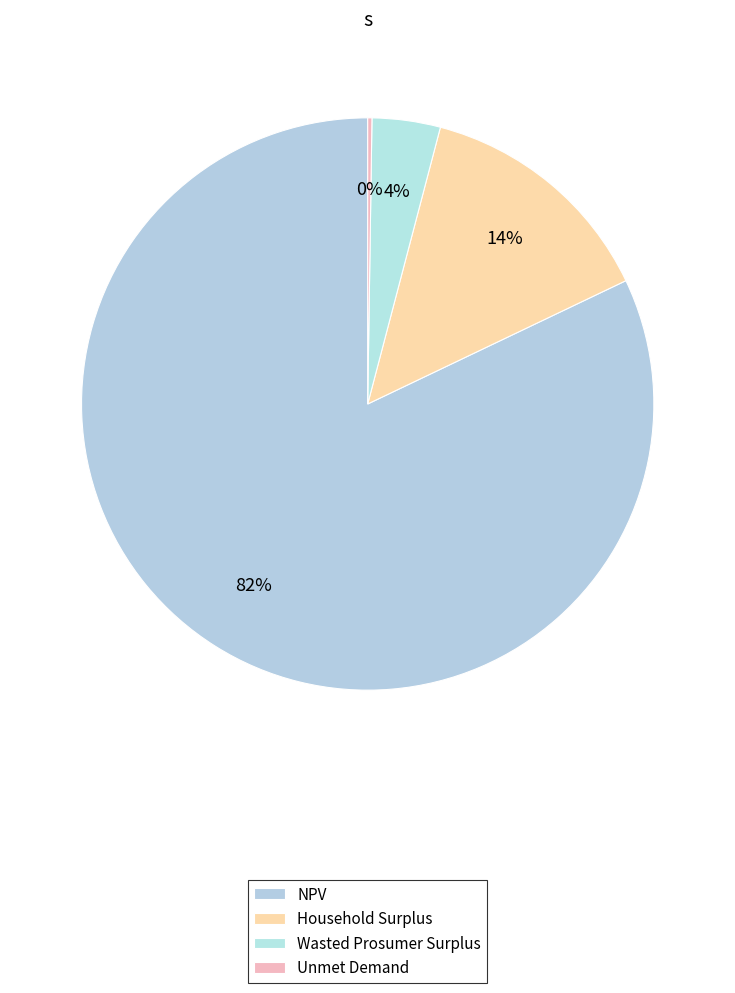

To the nearest percent, what percentage of the pie is NPV?

82%